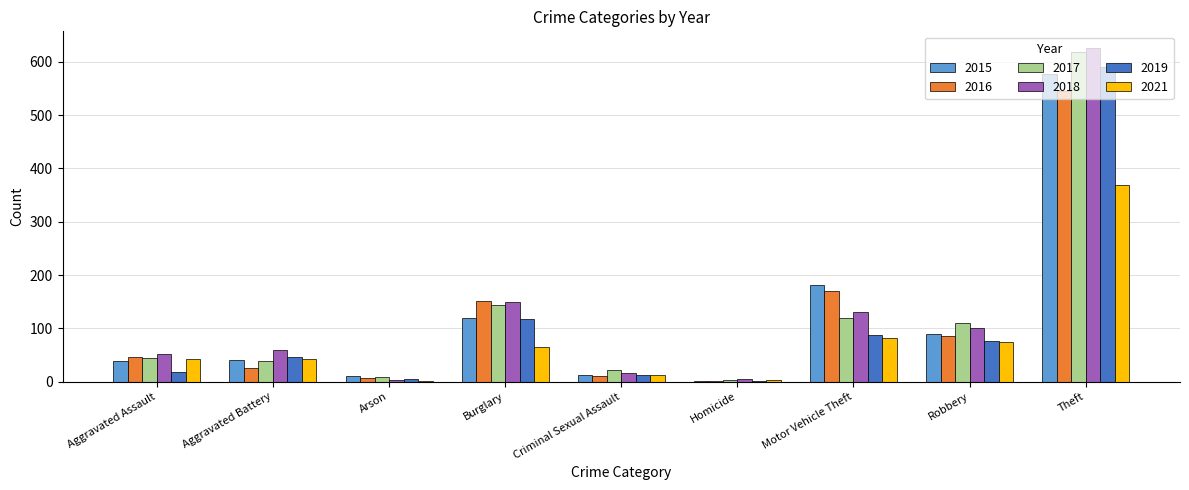

How many data points does each series have?

9